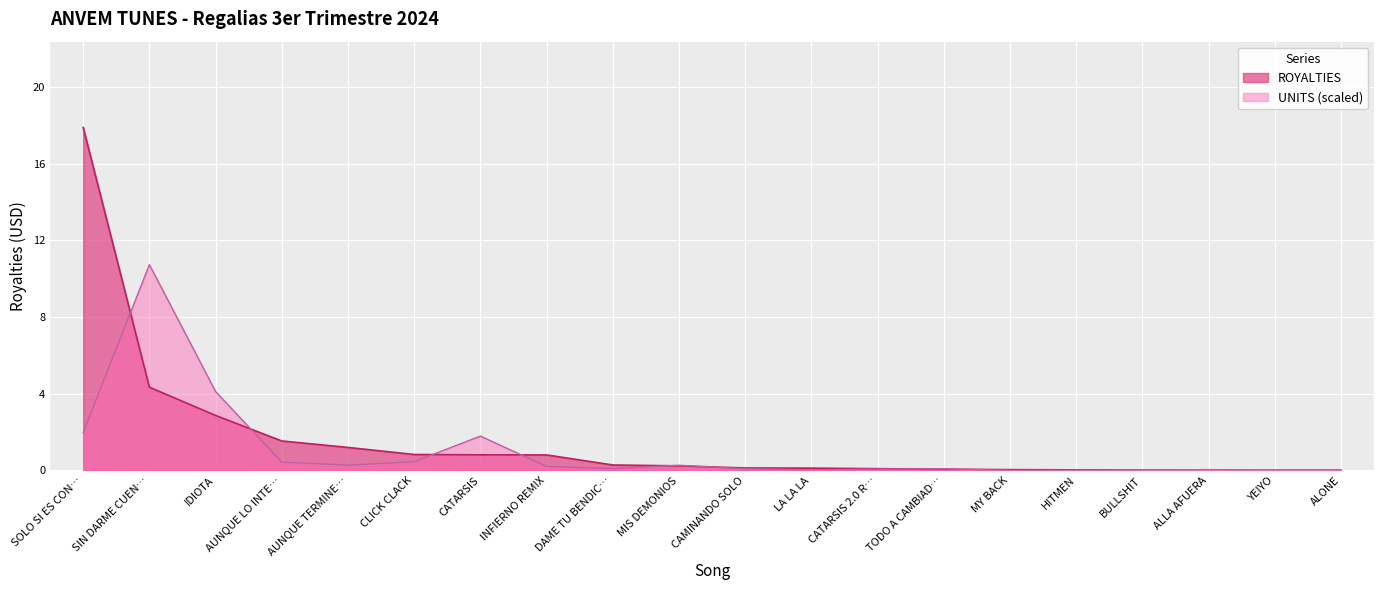

How many lines are shown in the chart?

2